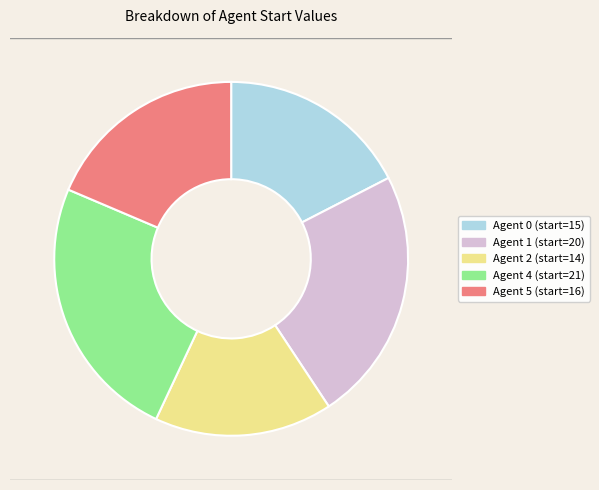

What is the total percentage of Agent 2 and Agent 0?

33.7%